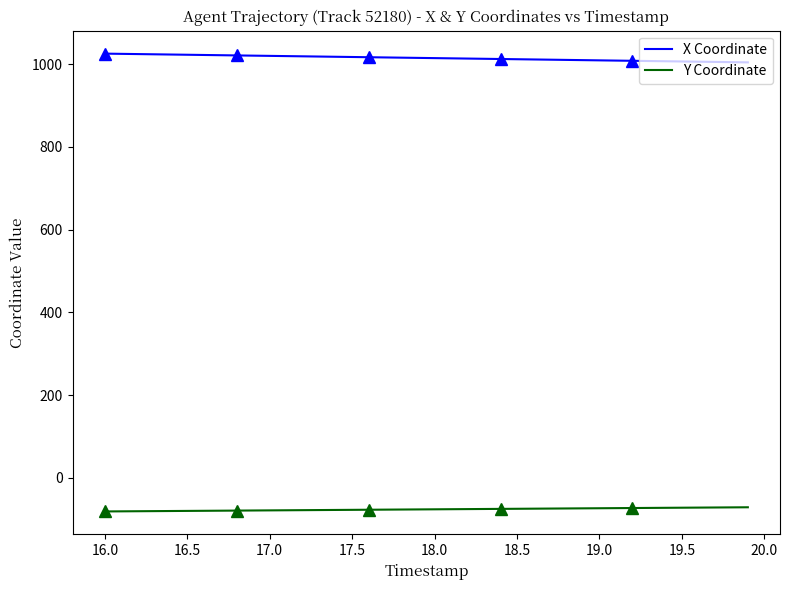

What is the value of the Y Coordinate point at the 32nd from the left?

-73.0